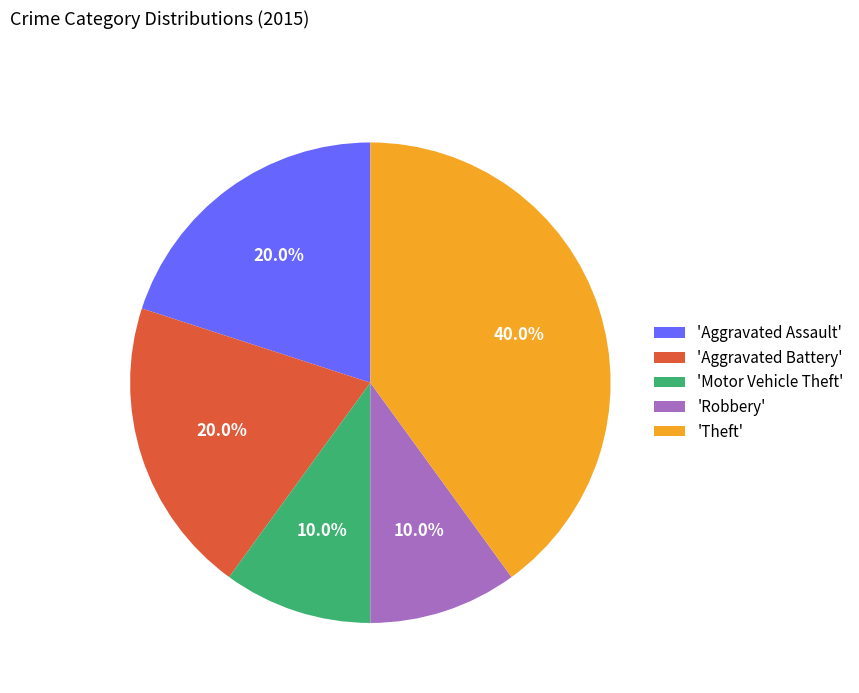

Approximately how many times larger is the value at 'Aggravated Assault' compared to 'Theft'?

0.5